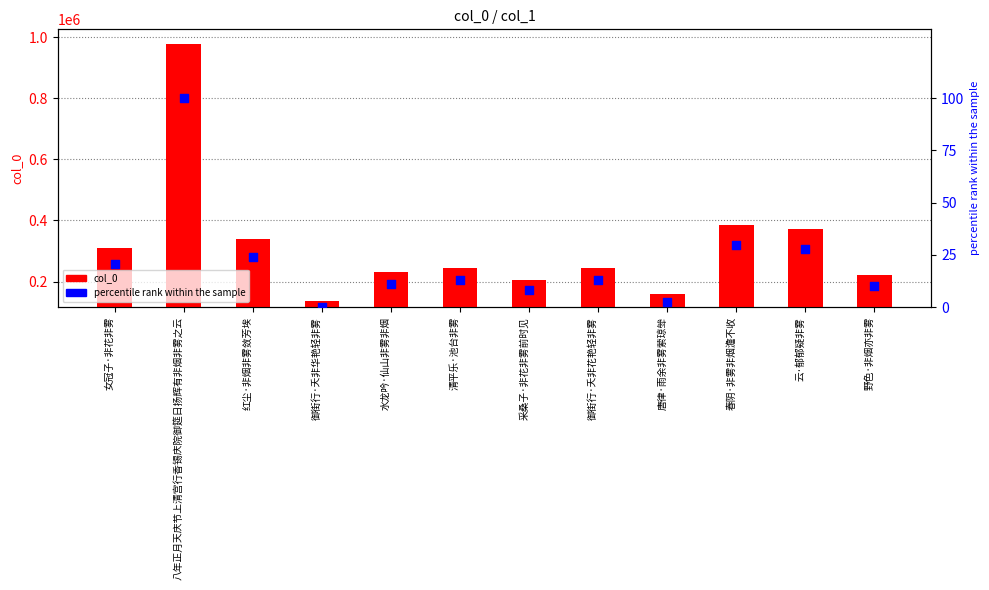

Which series reaches the maximum Y coordinate?

col_0